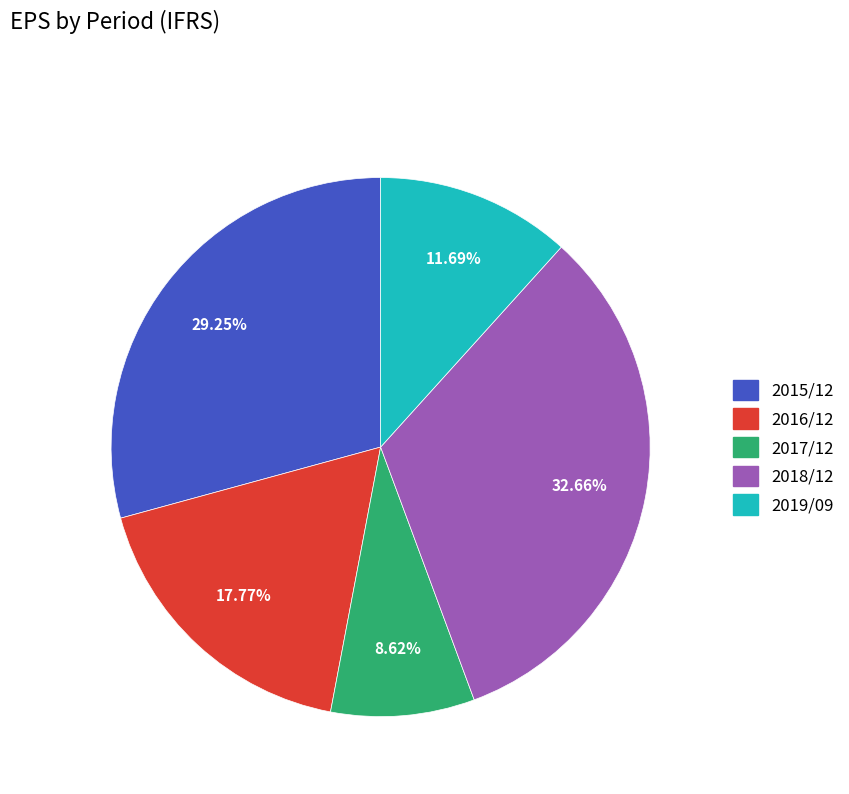

What is the total percentage of 2019/09 and 2016/12?

29.5%